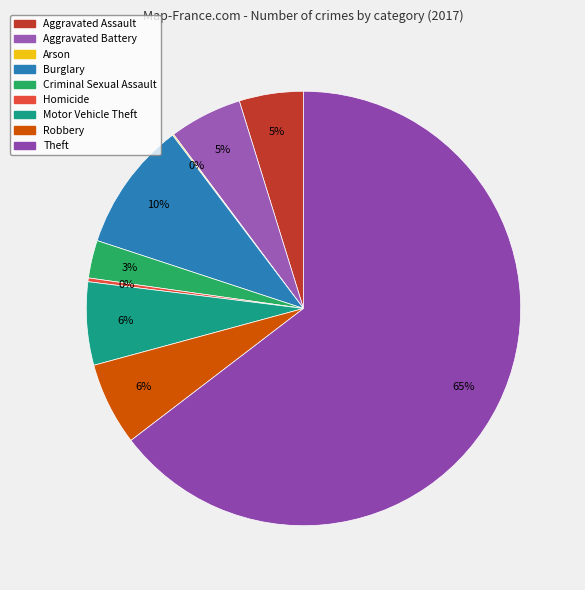

Count the number of slices in the pie.

9